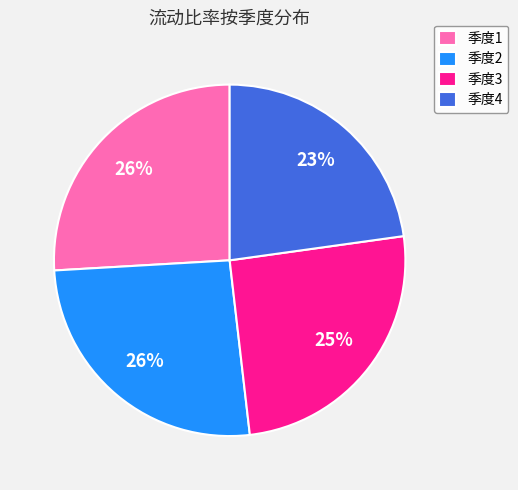

Which slice is the smallest?

季度4